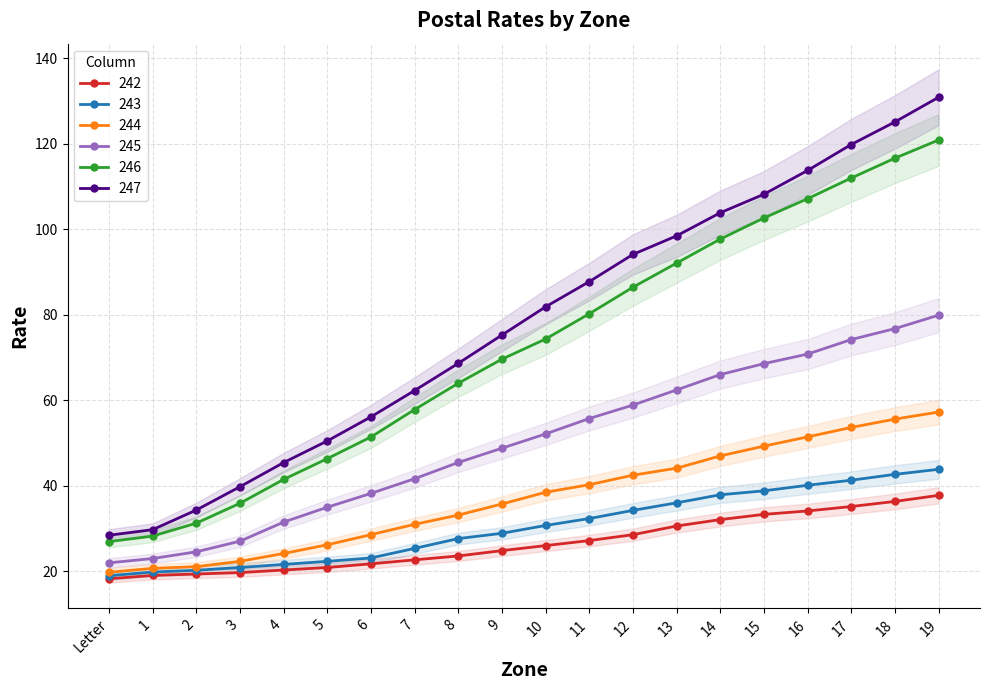

True or false: 243 has more than 0 points higher than both neighbors.

False